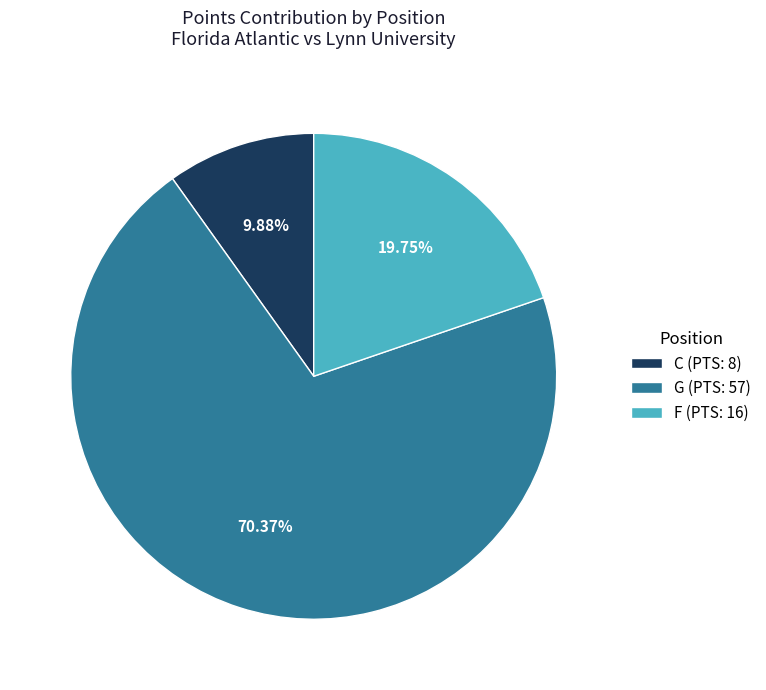

Is there a majority slice in this chart?

Yes